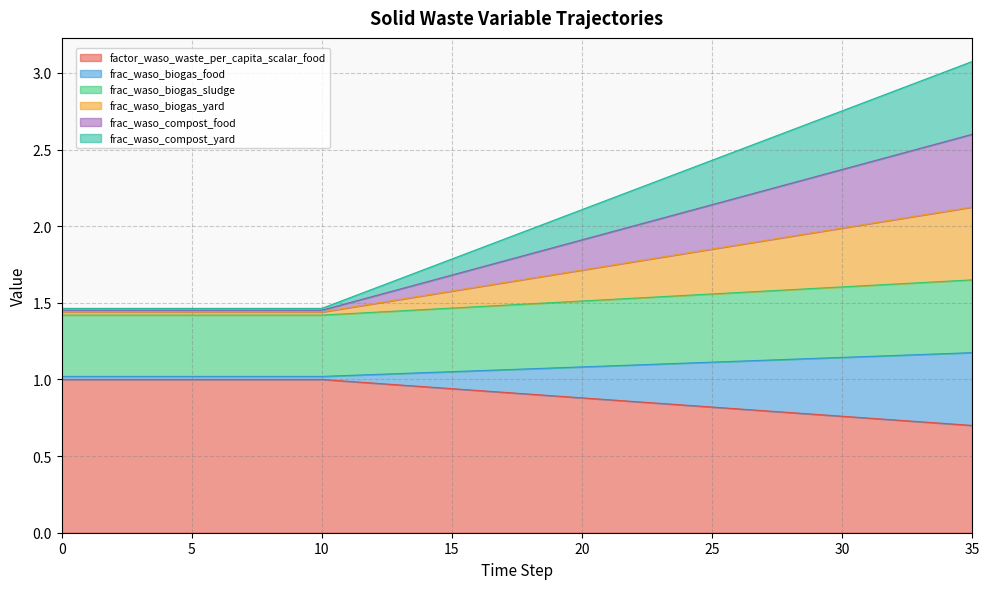

Does the chart display data point markers on the line(s)?

No